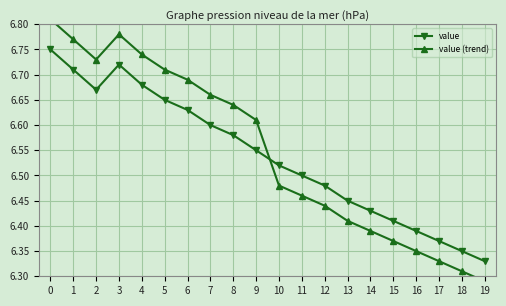

What is the difference between the maximum and minimum values in the value series?

0.4